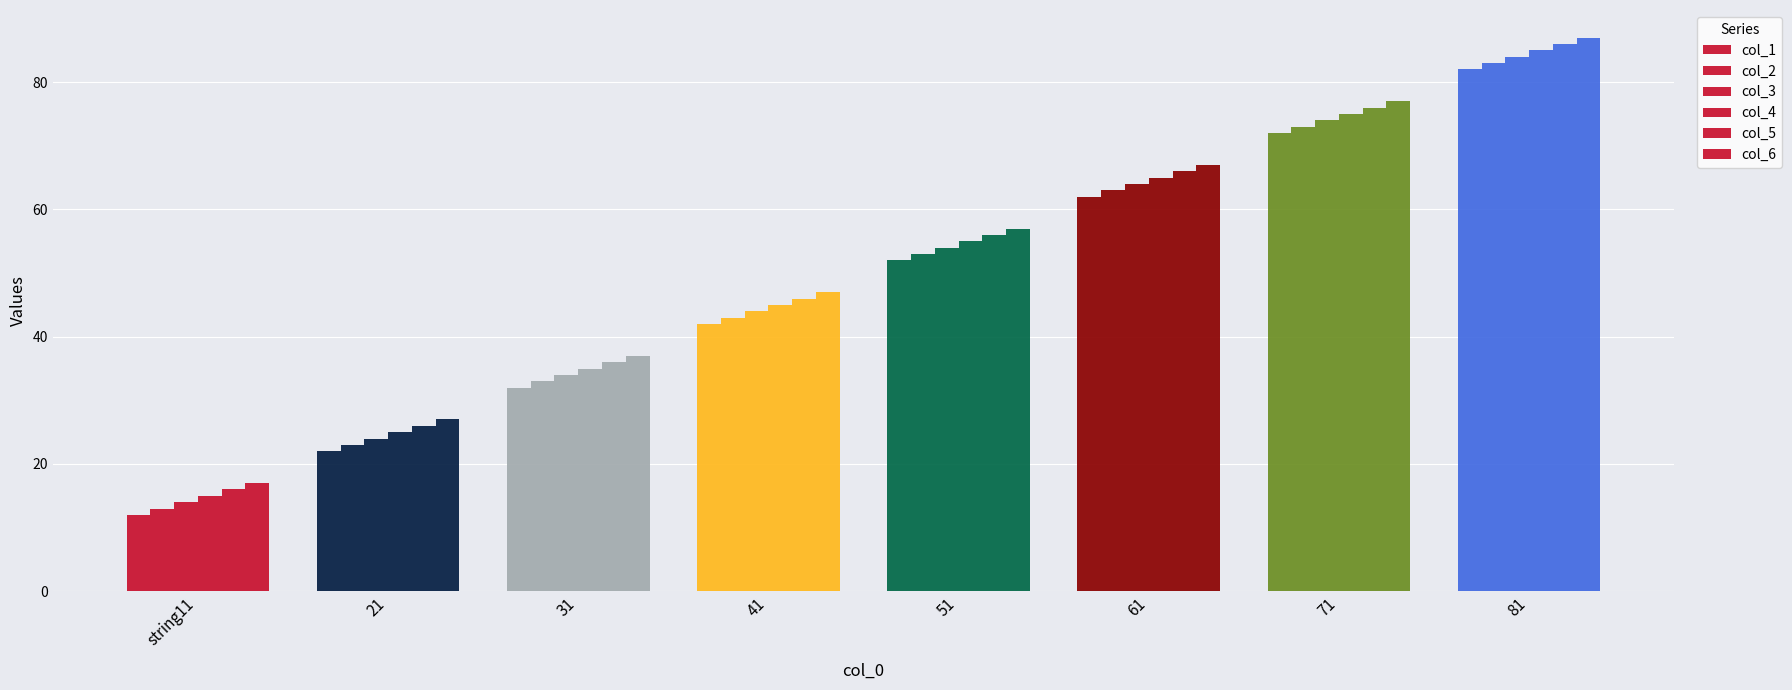

How many bars are there in each group?

6